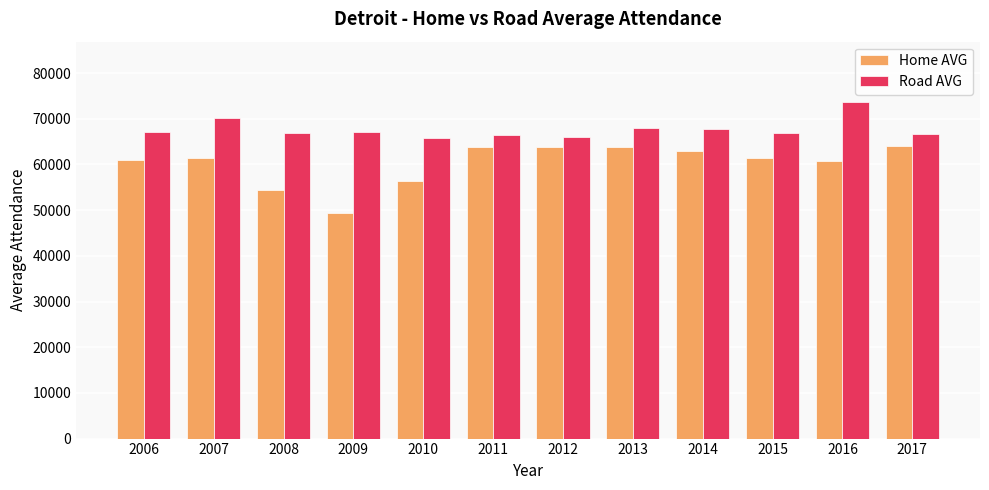

Is the value of Home AVG at 2014 greater than the value of Road AVG at 2015?

No